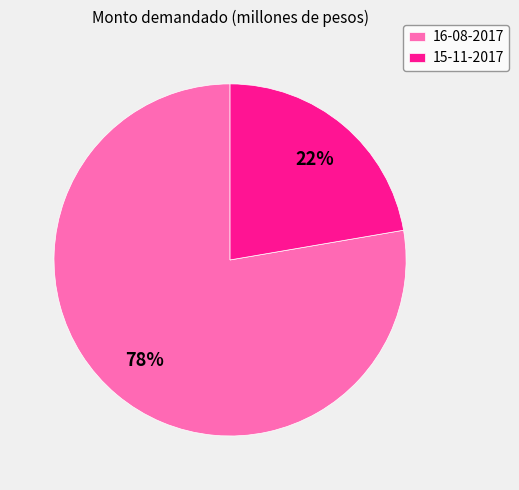

Do 16-08-2017 and 15-11-2017 together represent more than half of the pie?

Yes